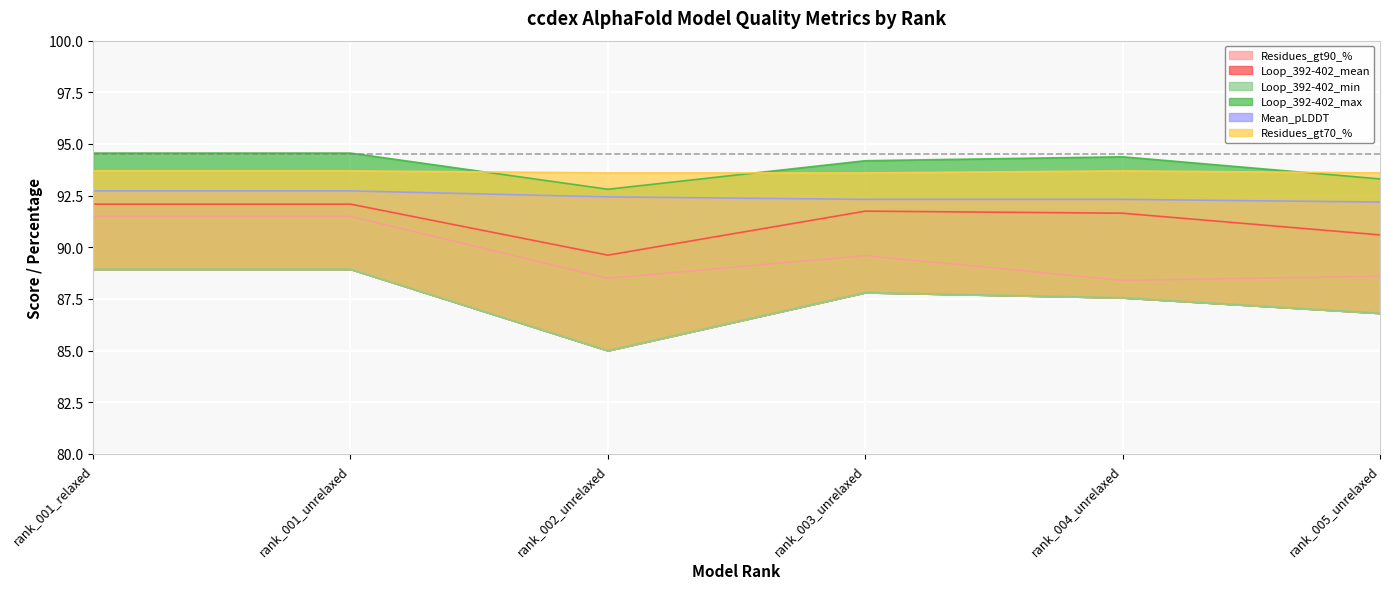

The Loop_392-402_max series shows 94.4 at rank_004_unrelaxed. True or false?

True